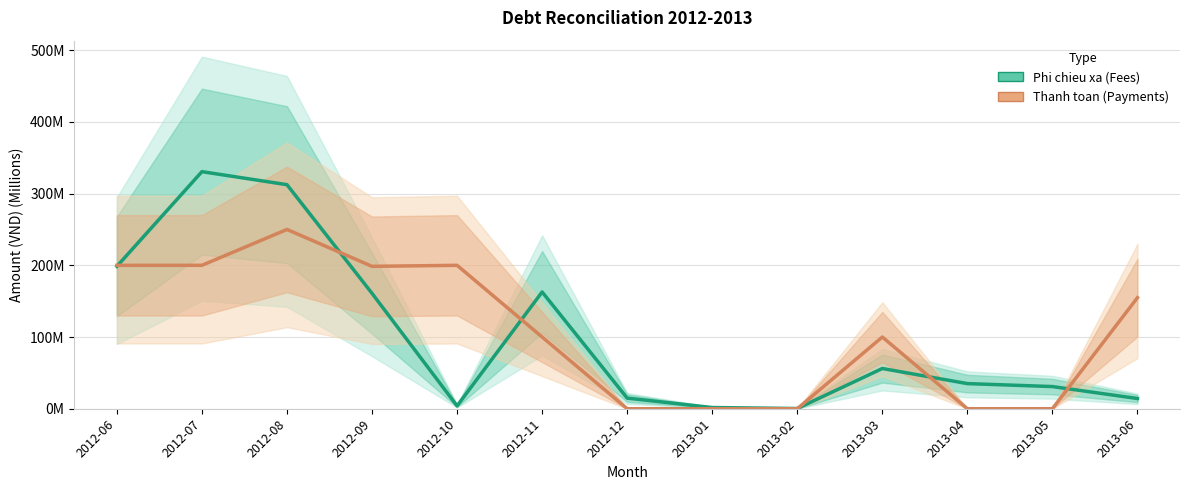

Is the value of Phi chieu xa (Fees) at 2013-03 greater than the value of Thanh toan (Payments) at 2013-01?

Yes